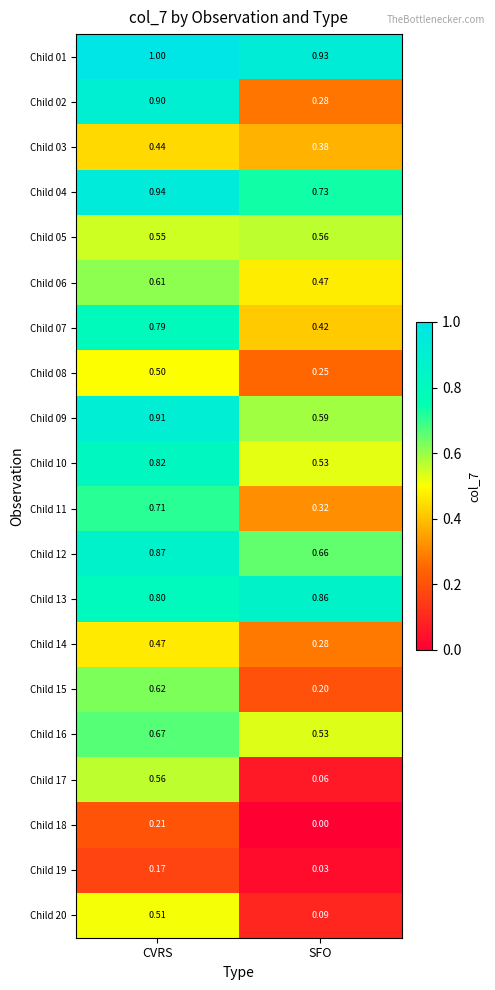

Which category has the highest value in the Child 17 series?

CVRS